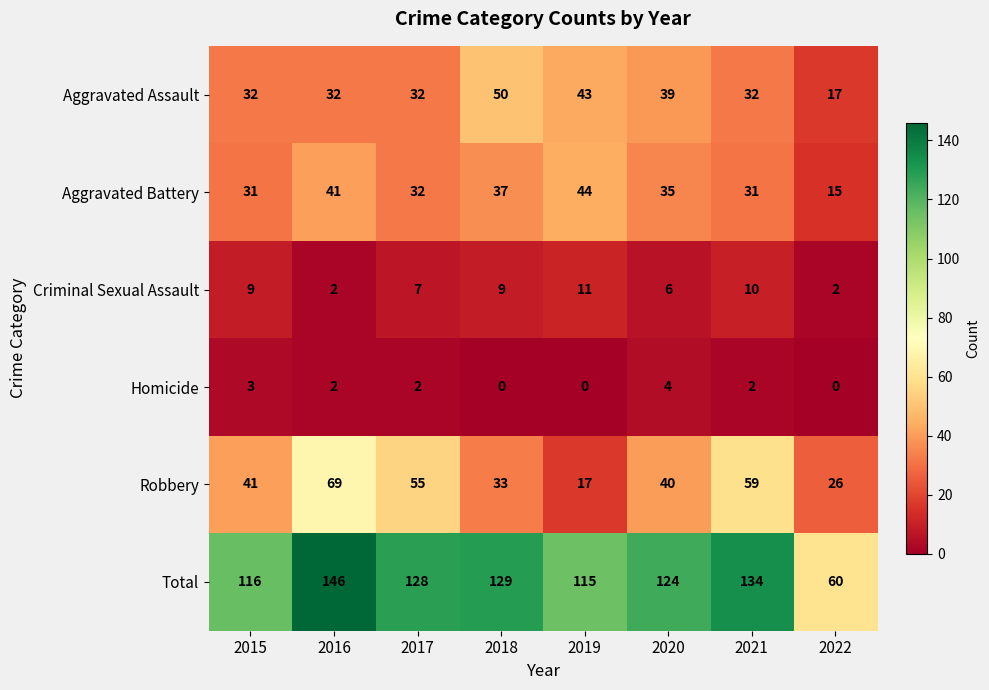

What is the sum of all Criminal Sexual Assault values?

56